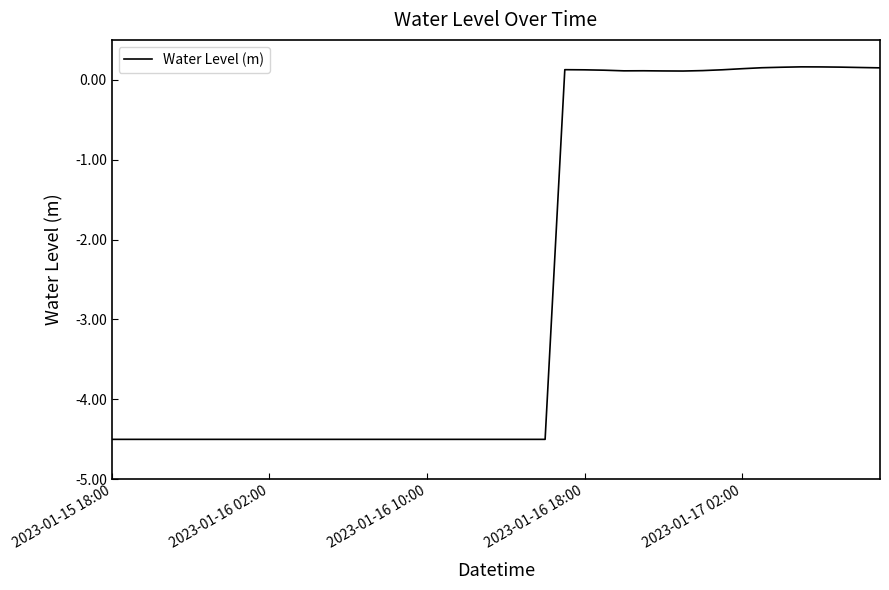

What is the smallest value displayed?

-4.5